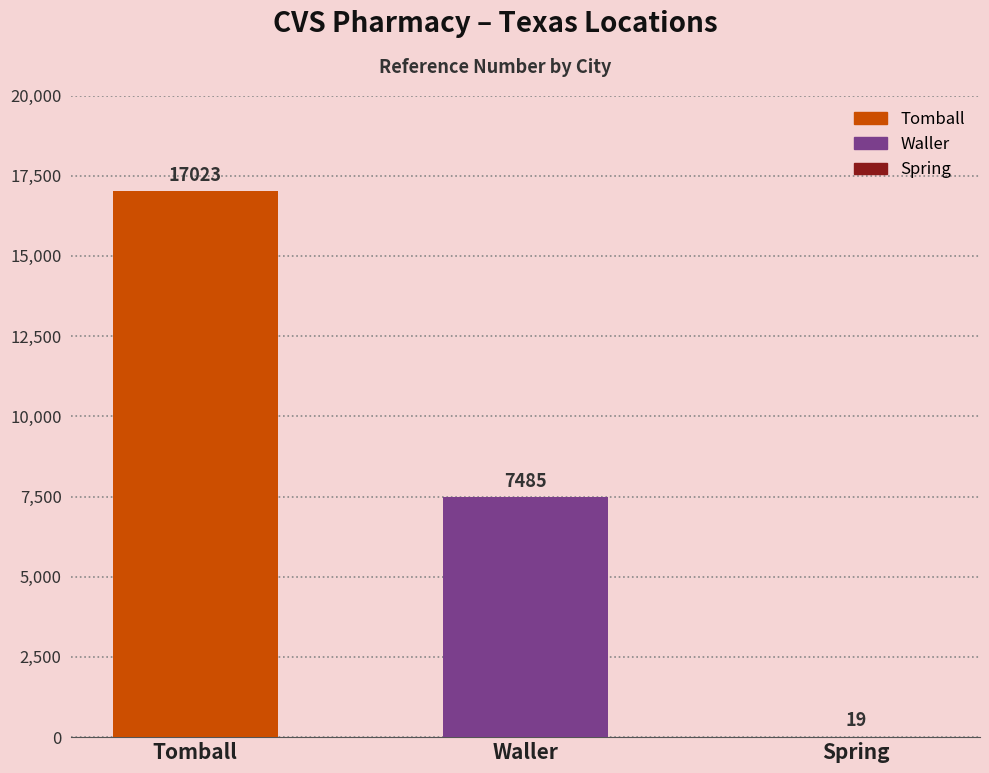

What is the maximum value shown in the chart?

17023